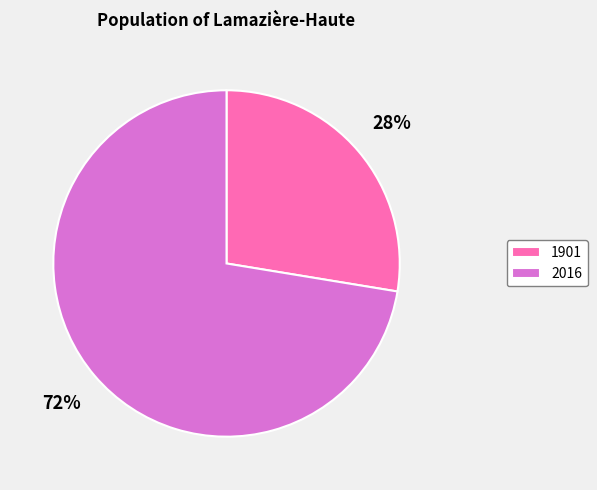

Does 1901 represent more than half of the total?

No